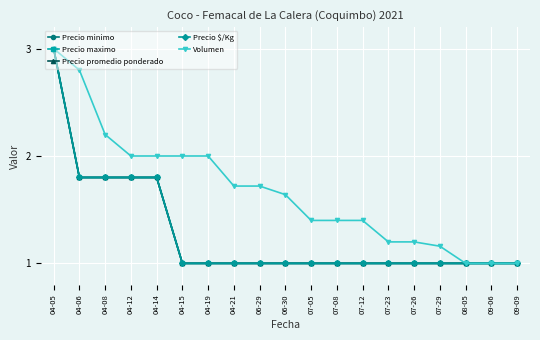

Is this an area chart (filled region under the line)?

No